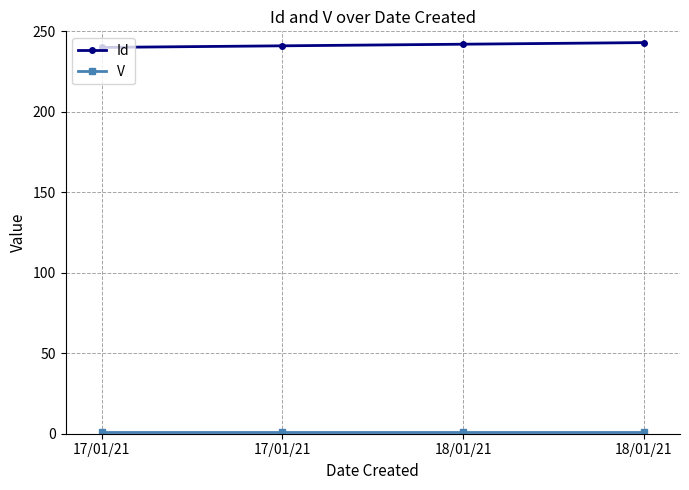

At which label does Id first exceed 242?

18/01/21